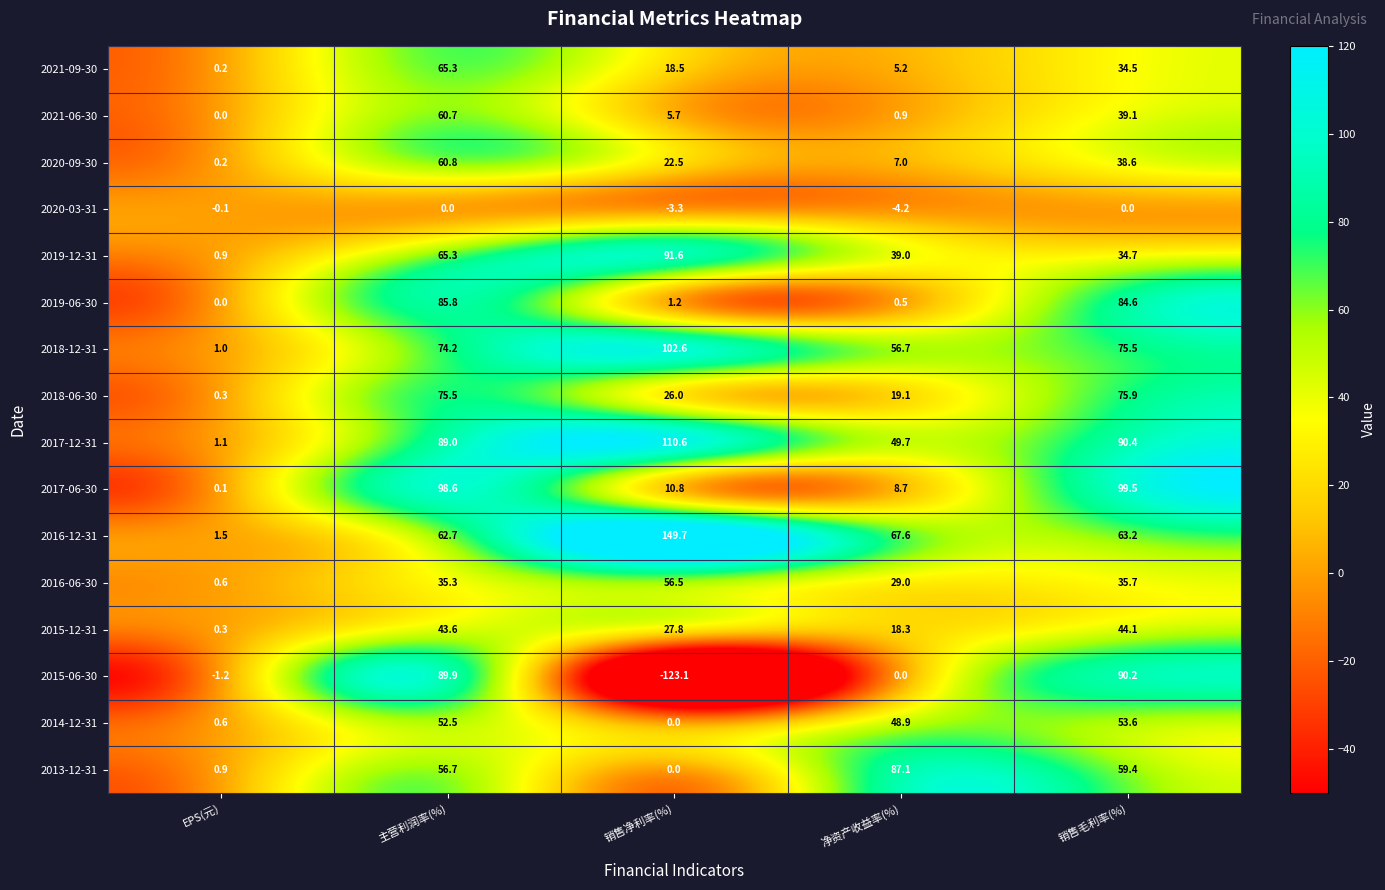

What is the sum of all 2019-06-30 values?

172.1